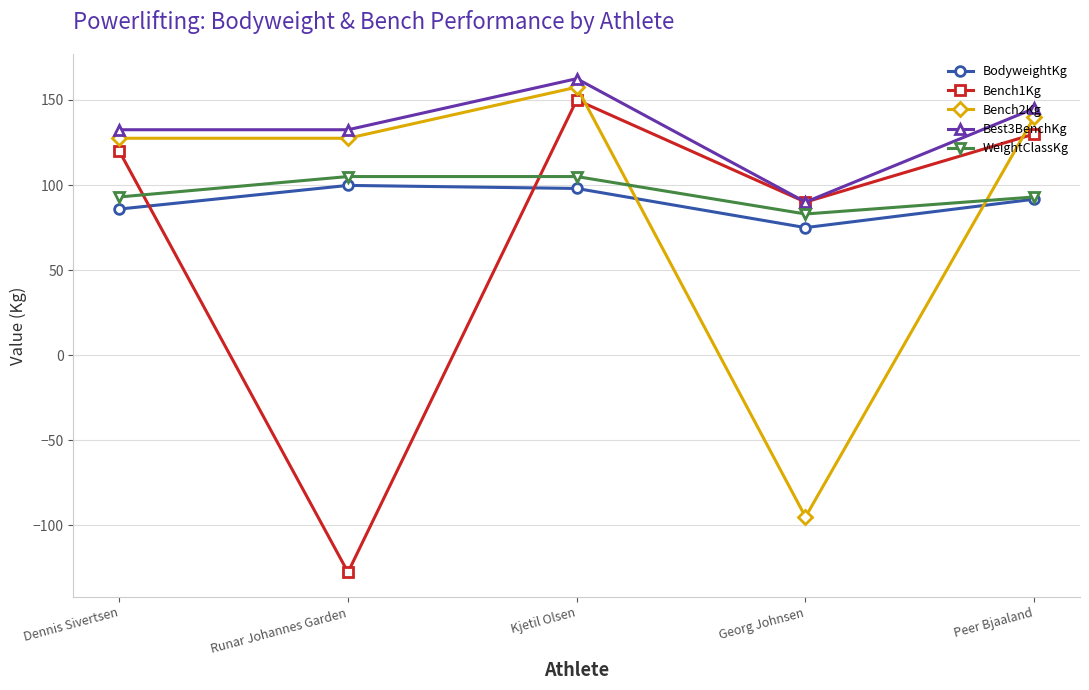

Reading left to right, list all the values displayed in this chart.

BodyweightKg: Dennis Sivertsen=85.9	Runar Johannes Garden=99.8	Kjetil Olsen=98.0	Georg Johnsen=75.0	Peer Bjaaland=91.7
Bench1Kg: Dennis Sivertsen=120.0	Runar Johannes Garden=-127.5	Kjetil Olsen=150.0	Georg Johnsen=90.0	Peer Bjaaland=130.0
Bench2Kg: Dennis Sivertsen=127.5	Runar Johannes Garden=127.5	Kjetil Olsen=157.5	Georg Johnsen=-95.0	Peer Bjaaland=140.0
Best3BenchKg: Dennis Sivertsen=132.5	Runar Johannes Garden=132.5	Kjetil Olsen=162.5	Georg Johnsen=90.0	Peer Bjaaland=145.0
WeightClassKg: Dennis Sivertsen=93.0	Runar Johannes Garden=105.0	Kjetil Olsen=105.0	Georg Johnsen=83.0	Peer Bjaaland=93.0